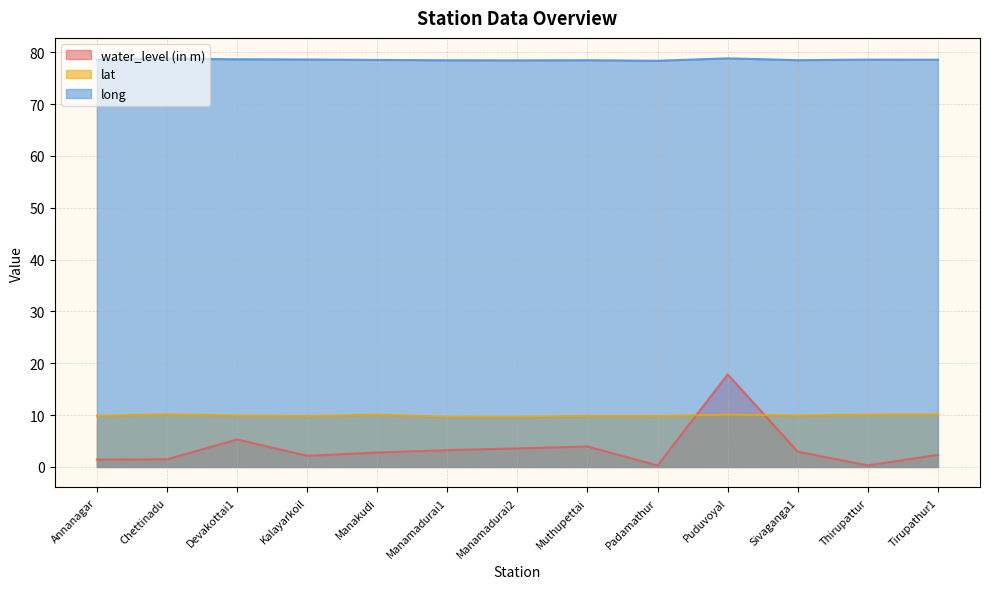

True or false: long has a value of 47.0 at Thirupattur.

False